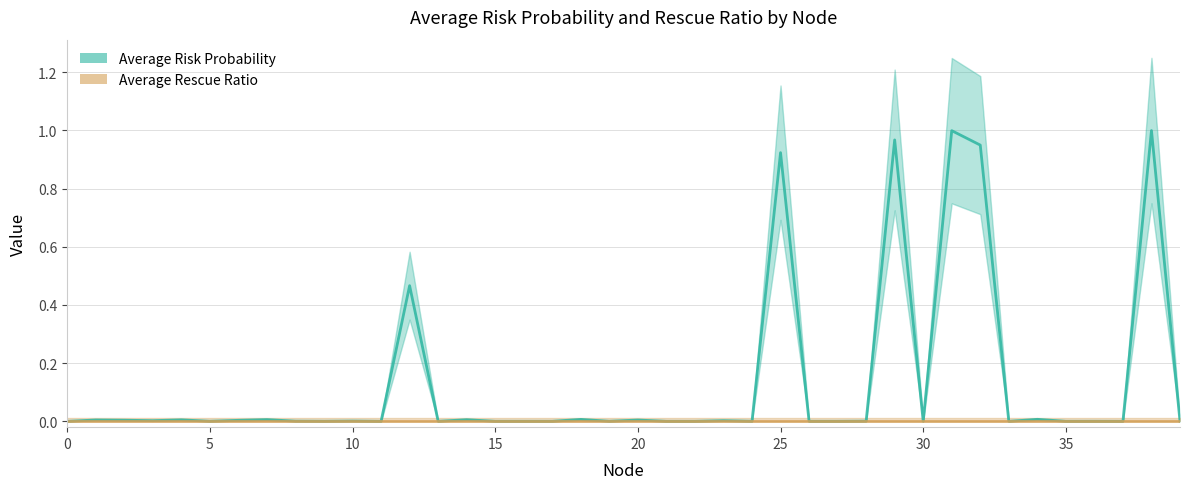

Does the chart have visible grid lines?

Yes